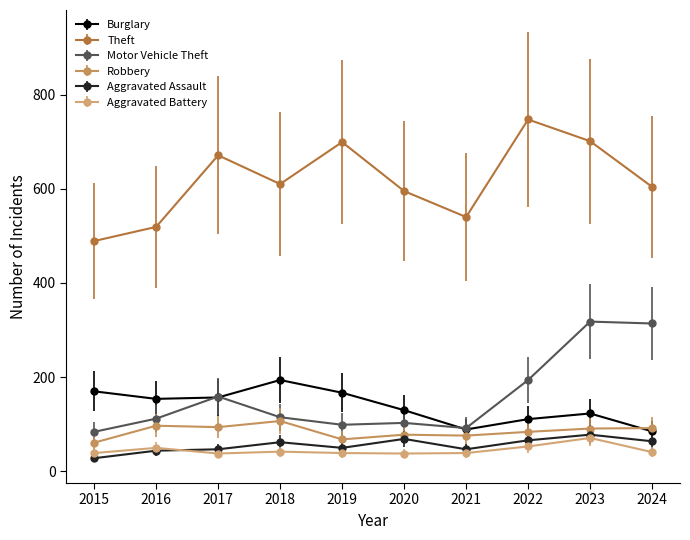

What is the highest value of the Aggravated Assault series?

78